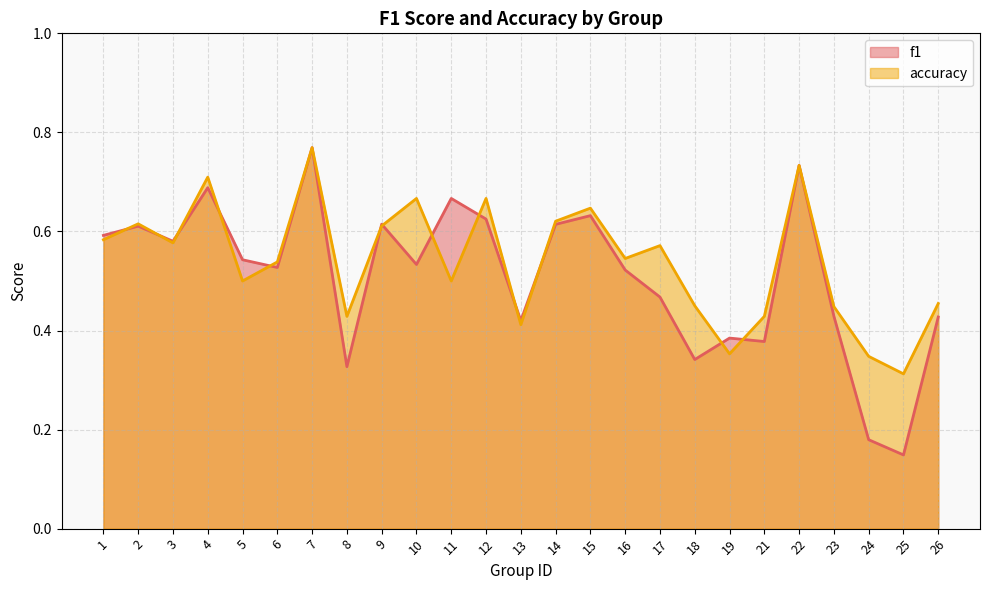

What is the value of the f1 point at the 5th from the left?

0.5